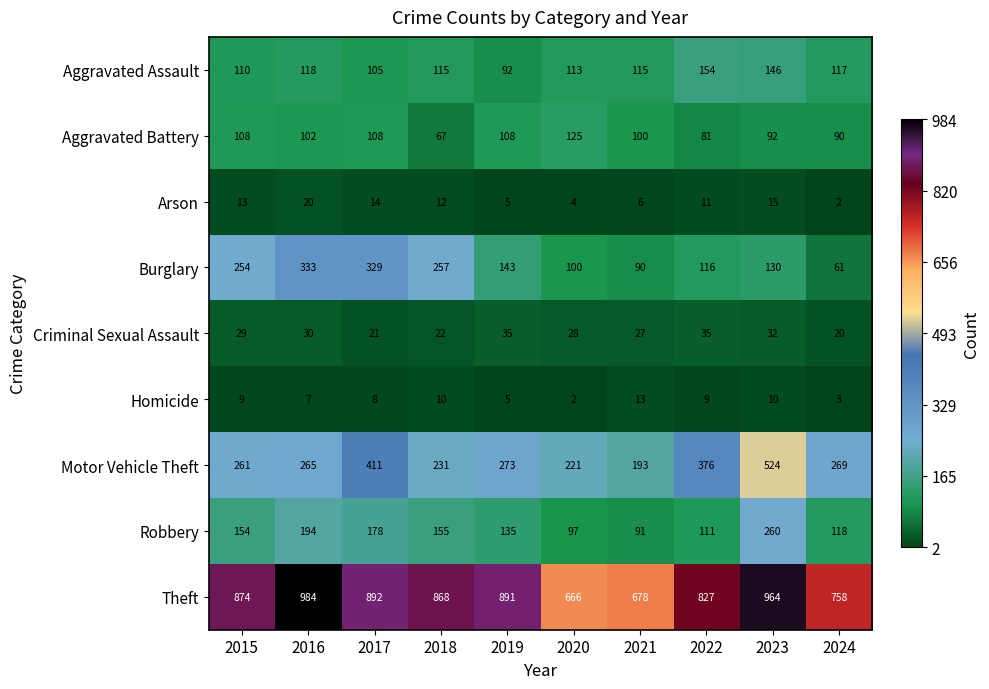

What is the difference between the Robbery values at 2015 and 2021?

63